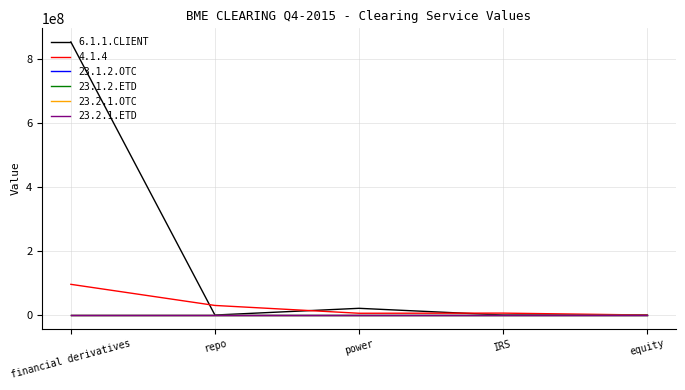

Is this an area chart (filled region under the line)?

No